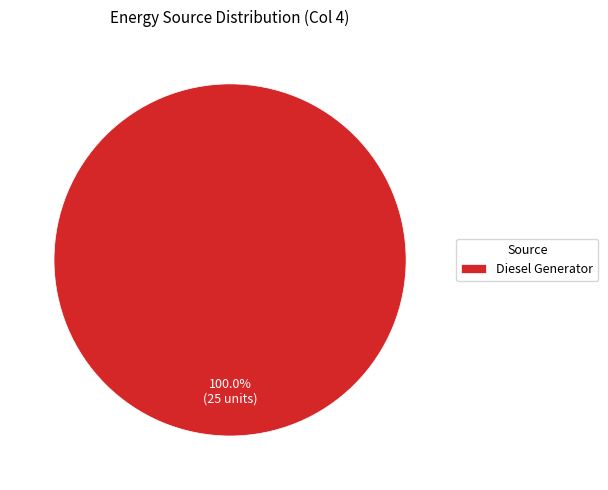

Rank the categories by value from highest to lowest.

Diesel Generator